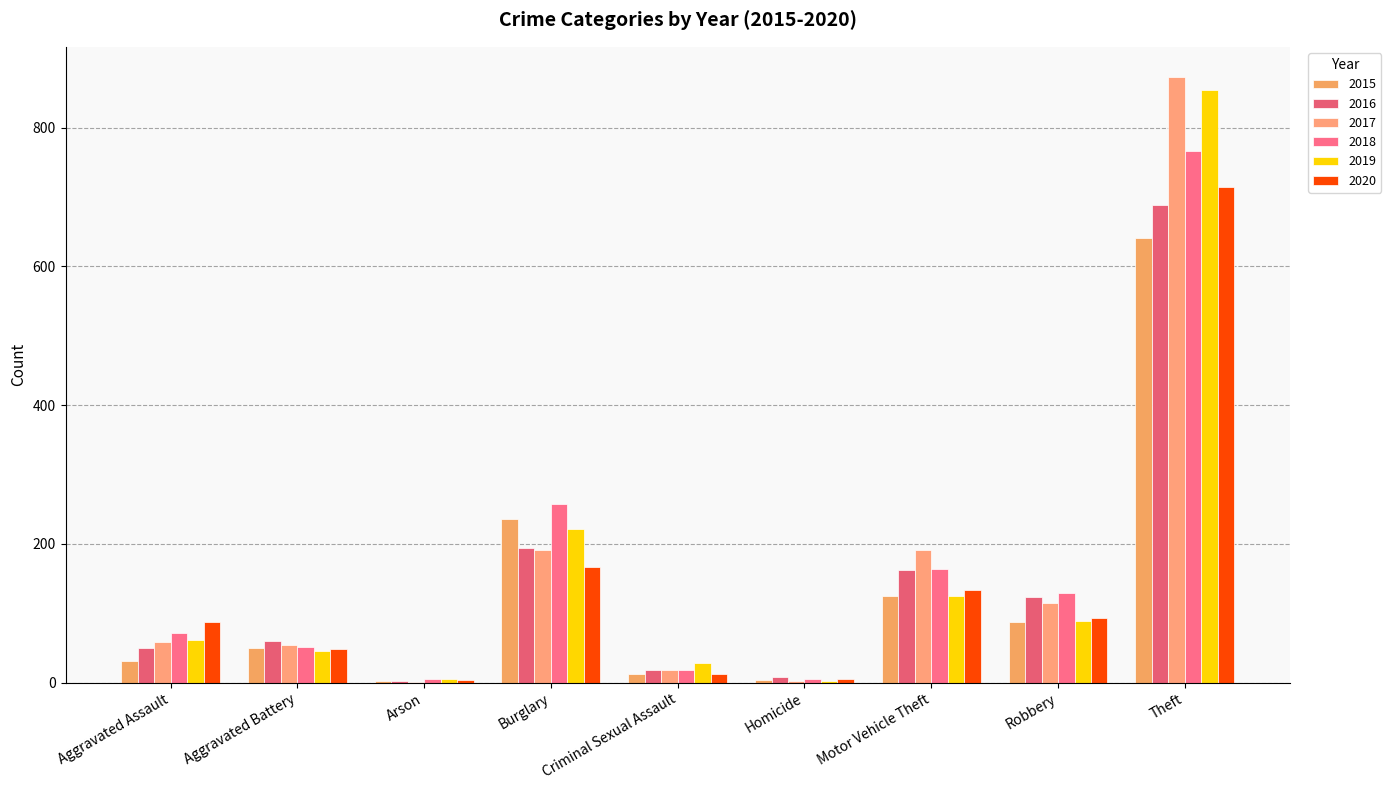

The 2020 series shows 13 at Criminal Sexual Assault. True or false?

True